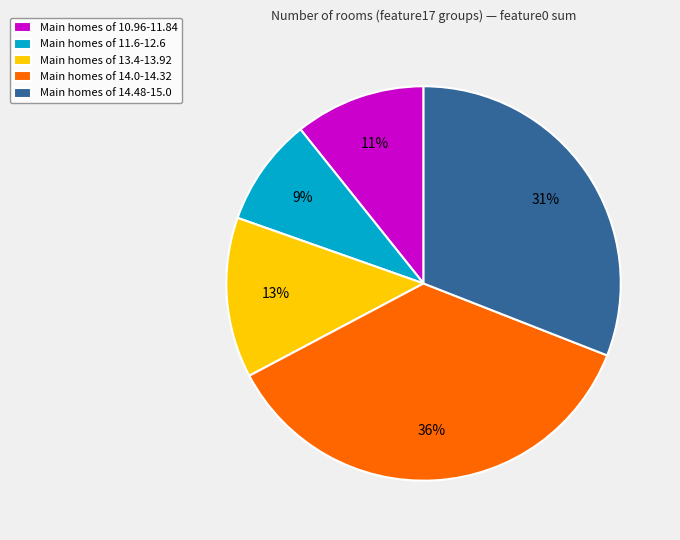

Is there any slice that represents more than half of the pie?

No